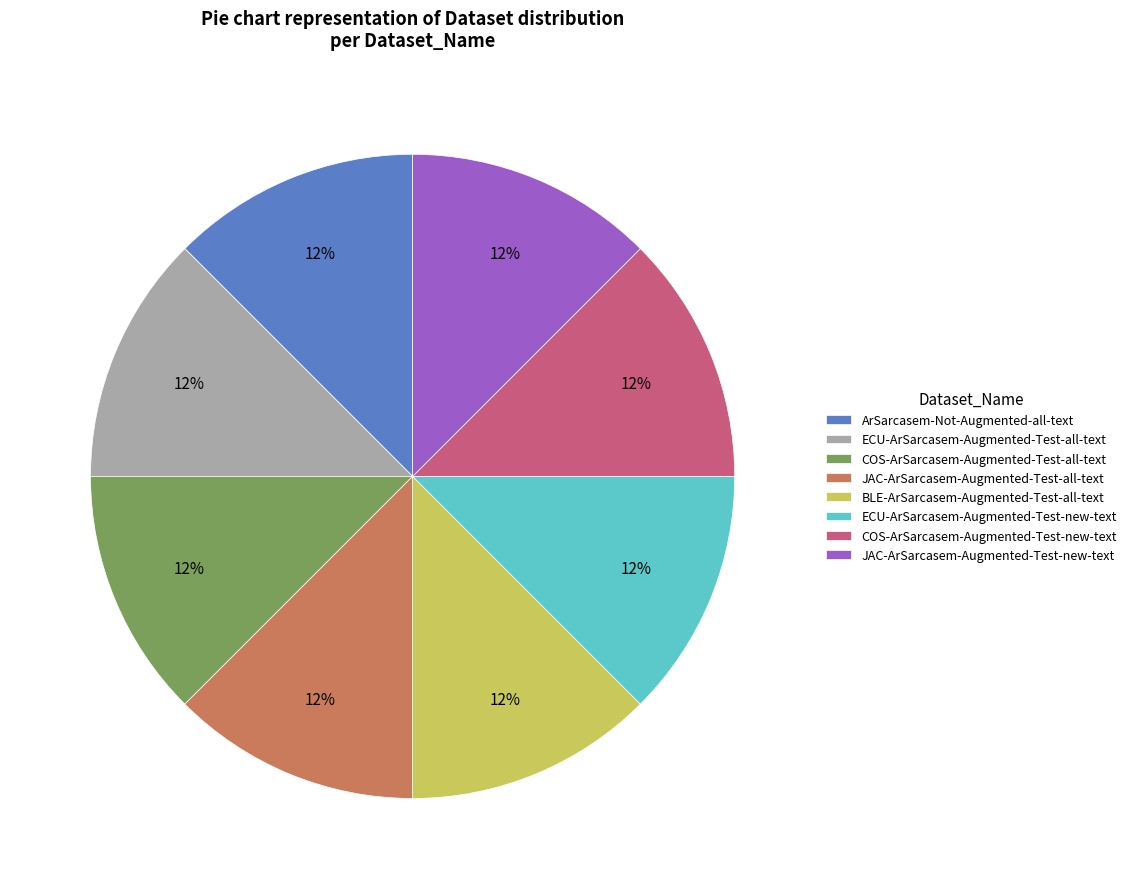

Count the number of slices in the pie.

8